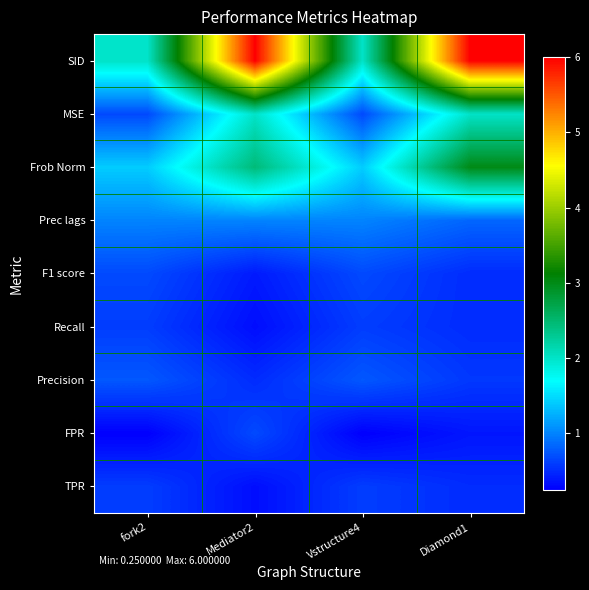

Reading right to left, what are all the values shown in this chart?

TPR: Diamond1=0.5	Vstructure4=0.6	Mediator2=0.3	fork2=0.6
FPR: Diamond1=0.4	Vstructure4=0.2	Mediator2=0.7	fork2=0.2
Precision: Diamond1=0.6	Vstructure4=0.8	Mediator2=0.5	fork2=0.8
Recall: Diamond1=0.5	Vstructure4=0.6	Mediator2=0.3	fork2=0.6
F1 score: Diamond1=0.5	Vstructure4=0.7	Mediator2=0.4	fork2=0.7
Prec lags: Diamond1=0.8	Vstructure4=1.0	Mediator2=1.0	fork2=1.0
Frob Norm: Diamond1=3.0	Vstructure4=1.4	Mediator2=2.5	fork2=1.4
MSE: Diamond1=2.0	Vstructure4=0.7	Mediator2=2.0	fork2=0.7
SID: Diamond1=6.0	Vstructure4=2.0	Mediator2=6.0	fork2=2.0